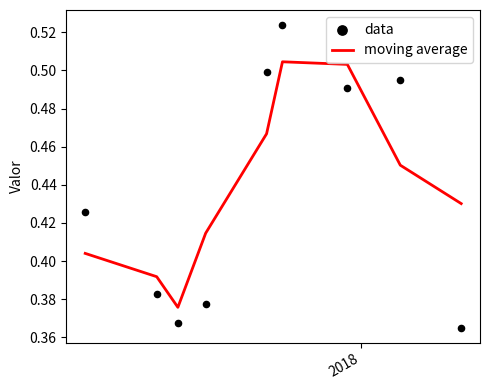

Is the value of data at 3 greater than the value of moving average at 3?

No